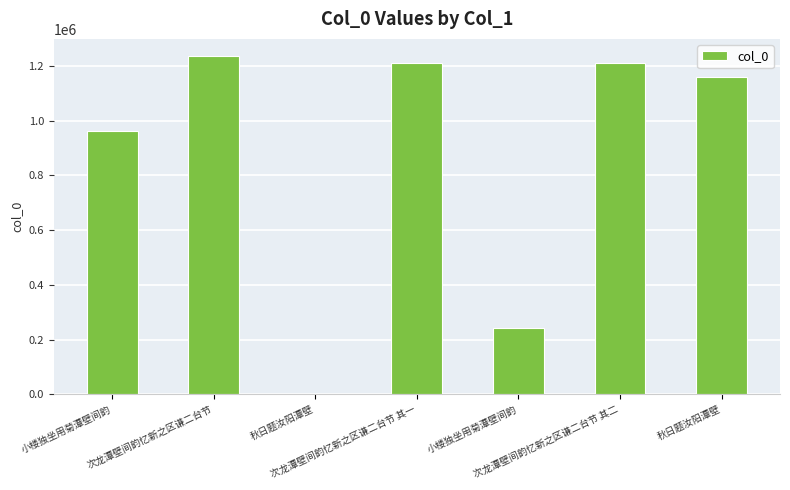

At which category does the chart reach its peak across all series?

次龙潭壁间韵忆新之区谦二台节